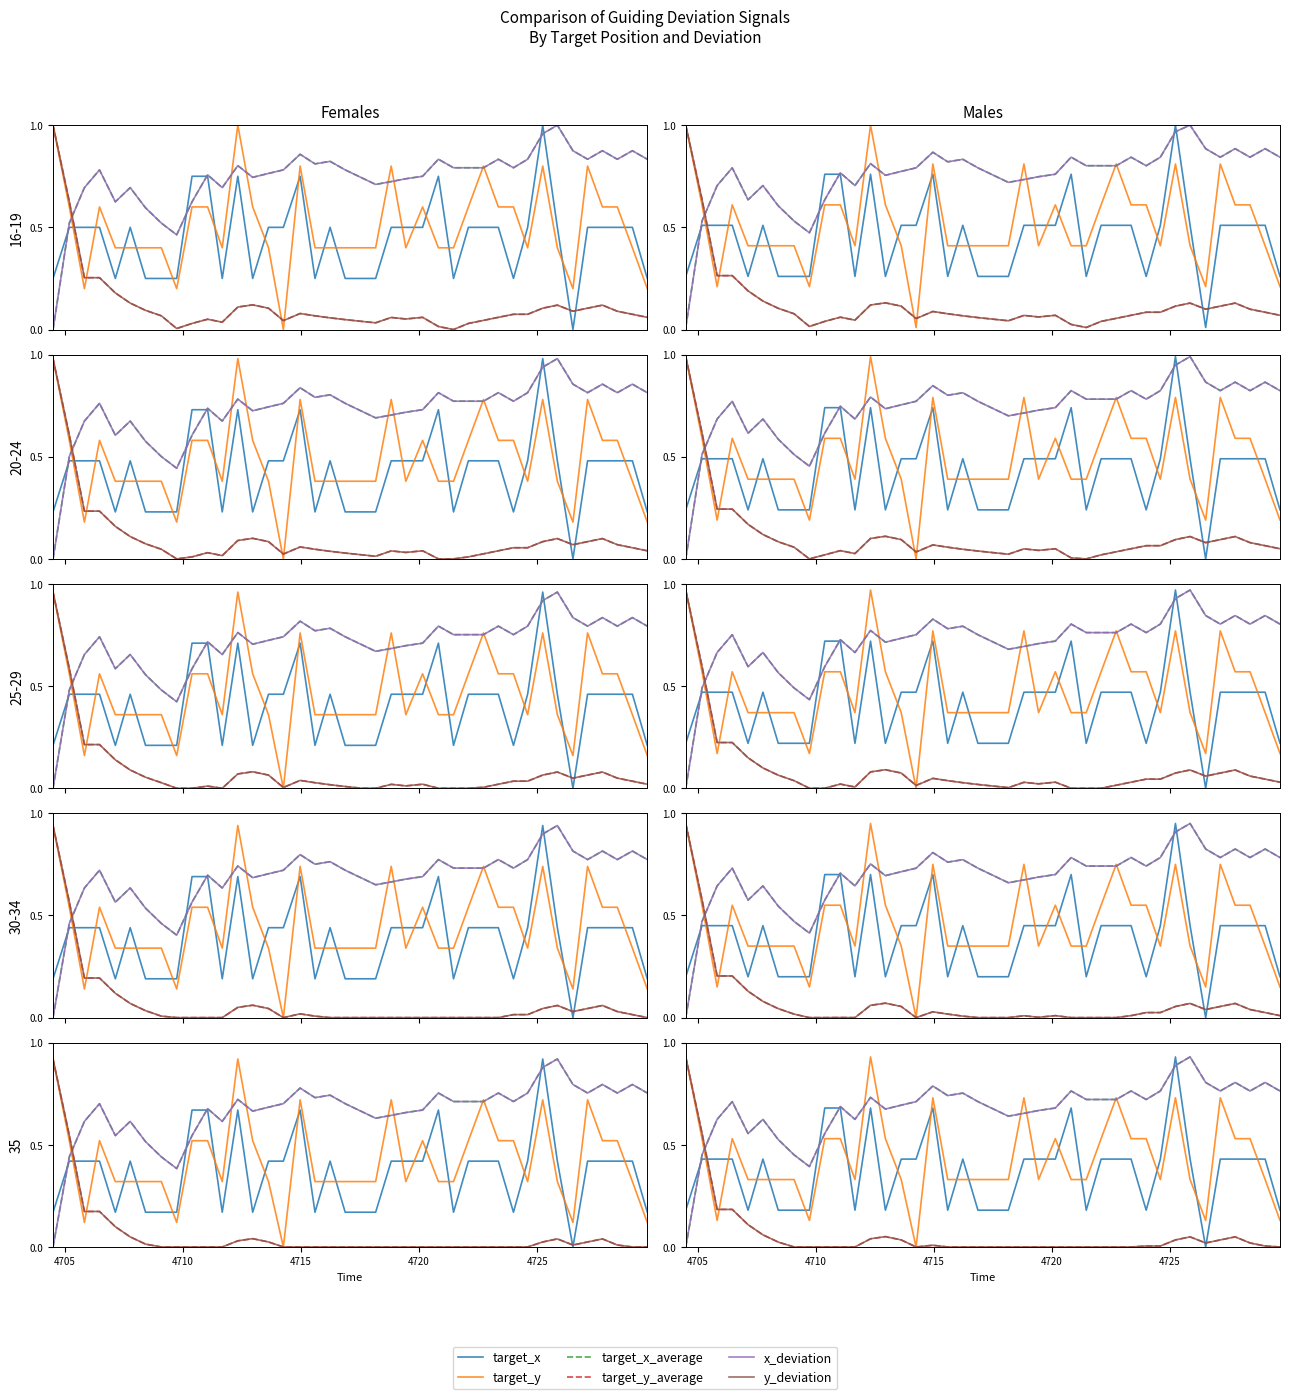

How many lines are shown in the chart?

6